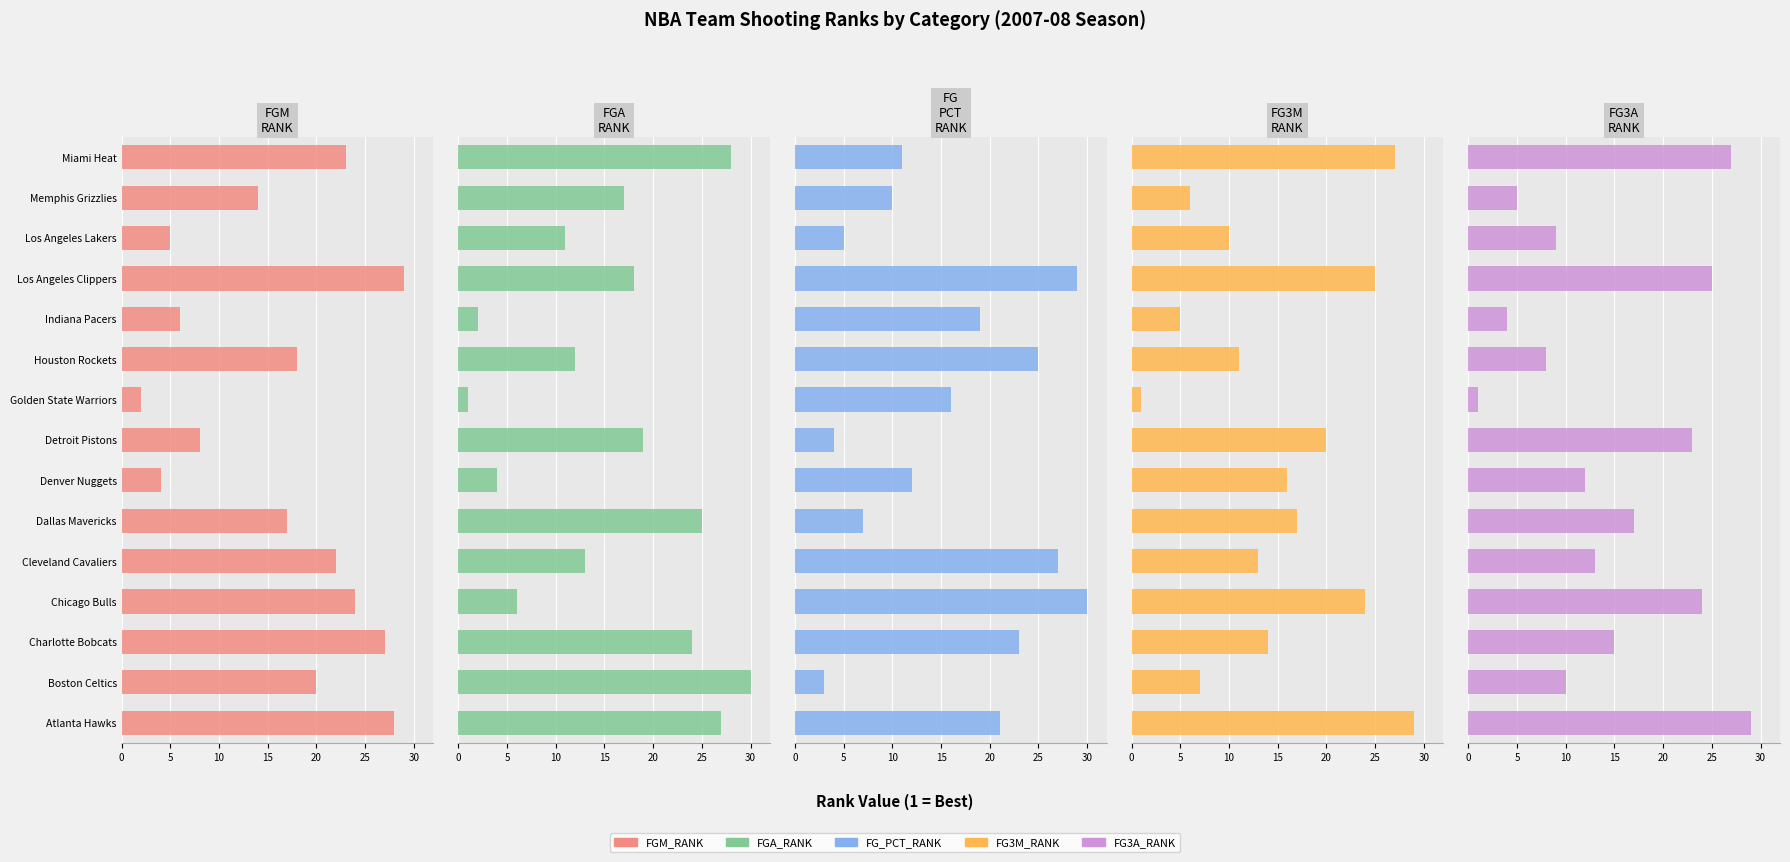

How many values in the FG3A_RANK series exceed 13?

7